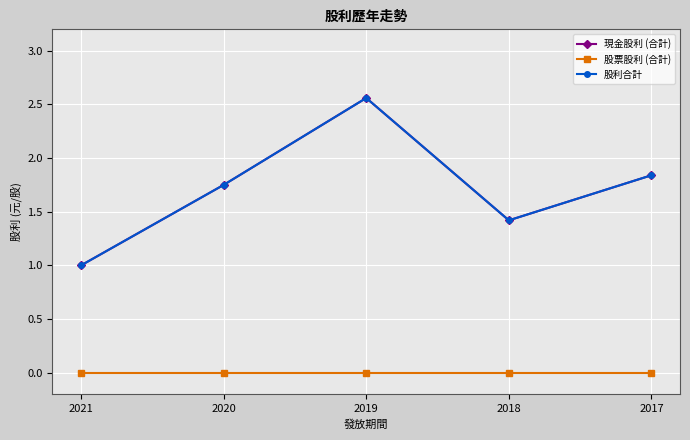

Does the chart have visible grid lines?

Yes